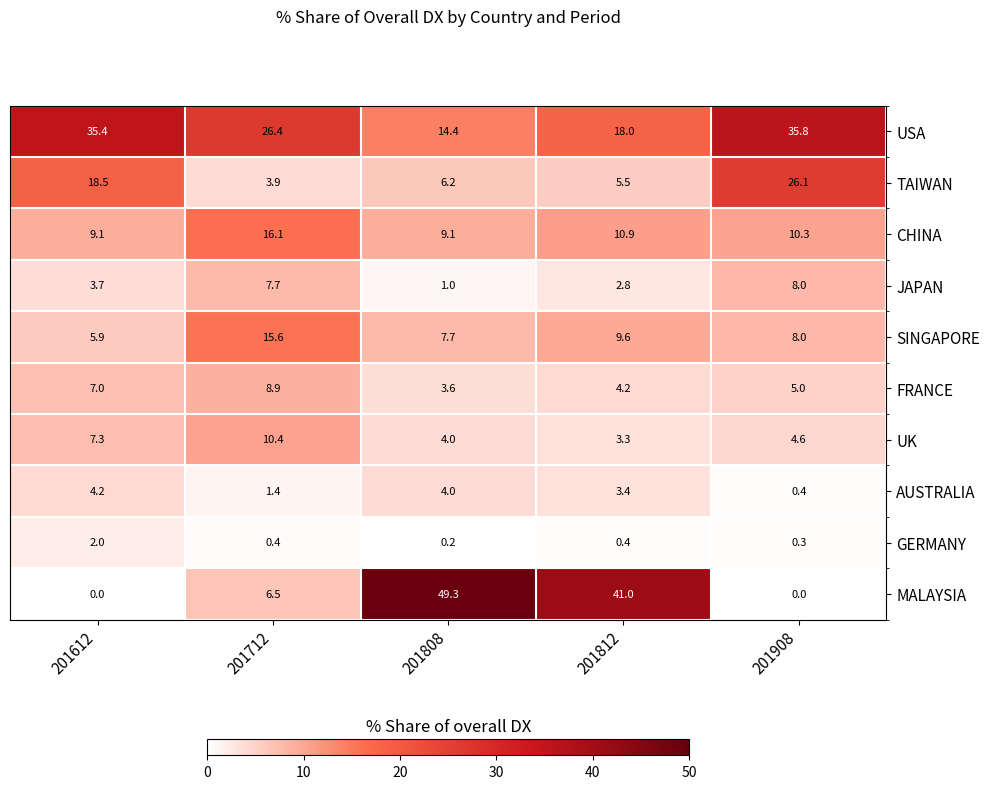

Where does the AUSTRALIA series first go above 3?

201612